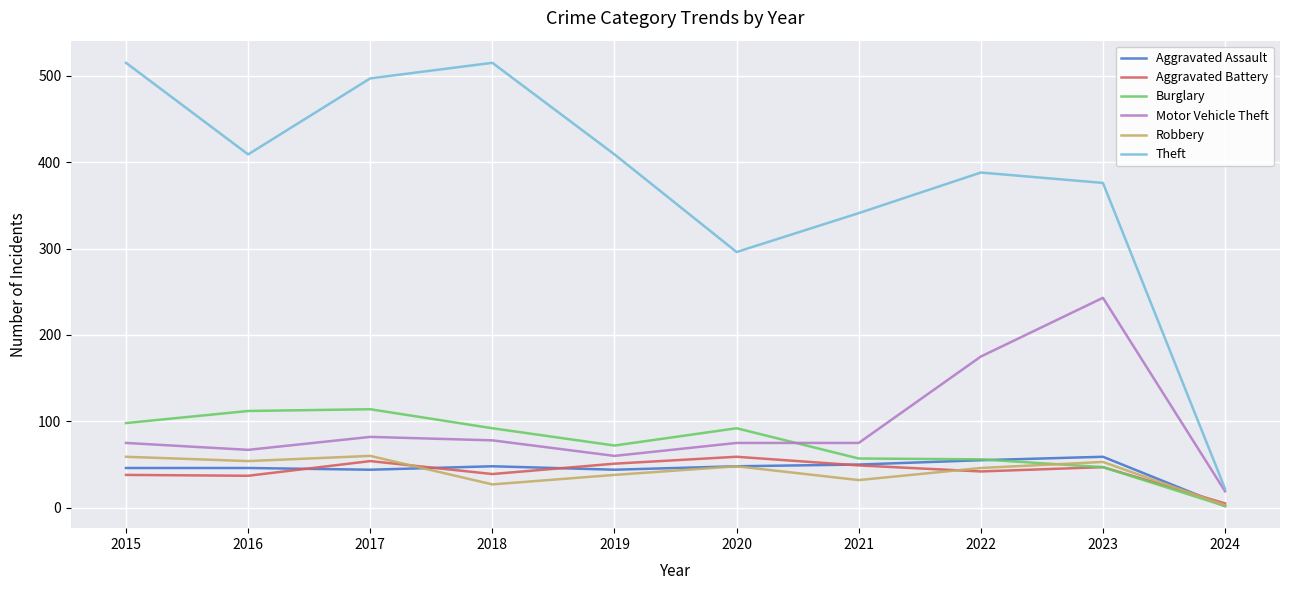

At how many categories does at least one series exceed 511?

2